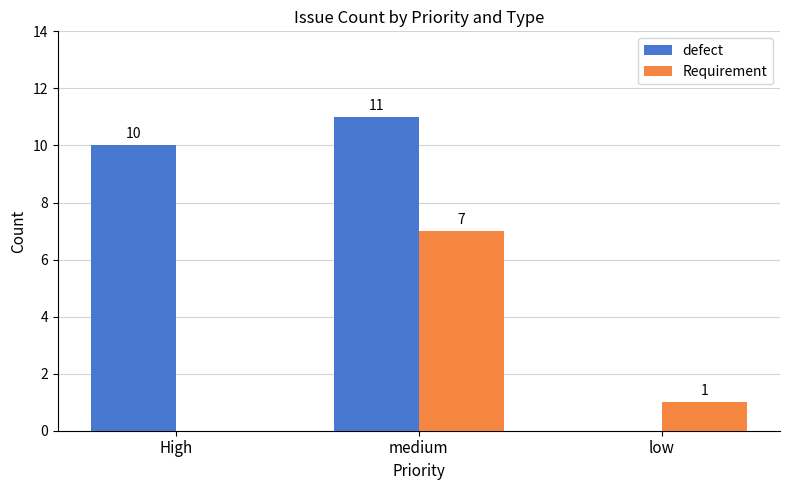

Are the bars grouped side by side (vs. stacked)?

Yes